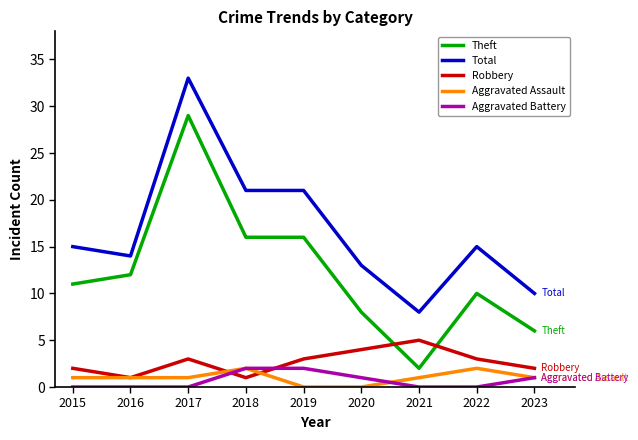

What is the difference between the highest and lowest values at 2022?

15